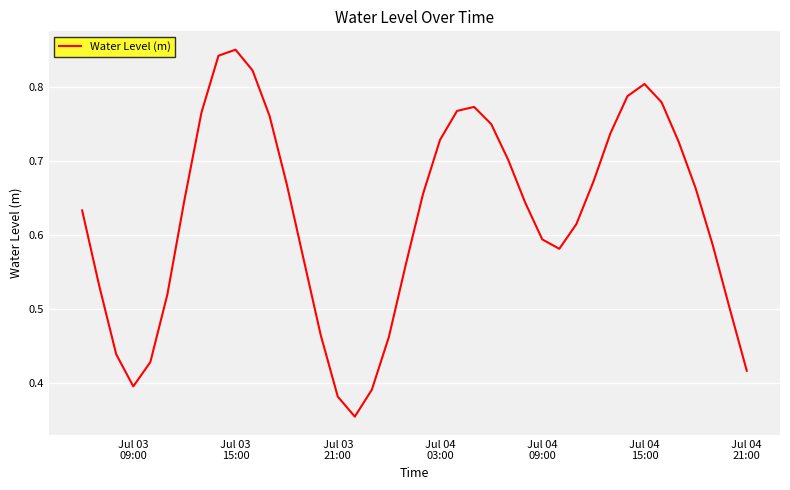

Is this an area chart (filled region under the line)?

No